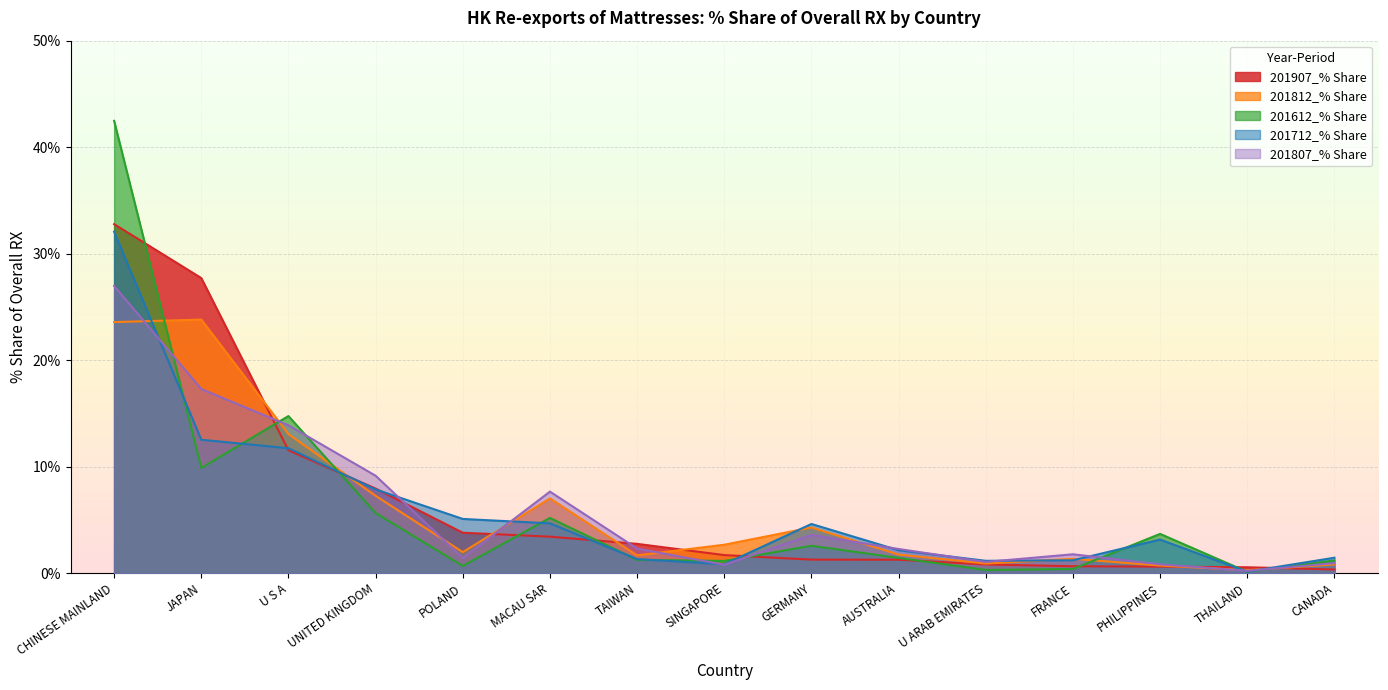

Where is the first local maximum for 201612_% Share?

U S A